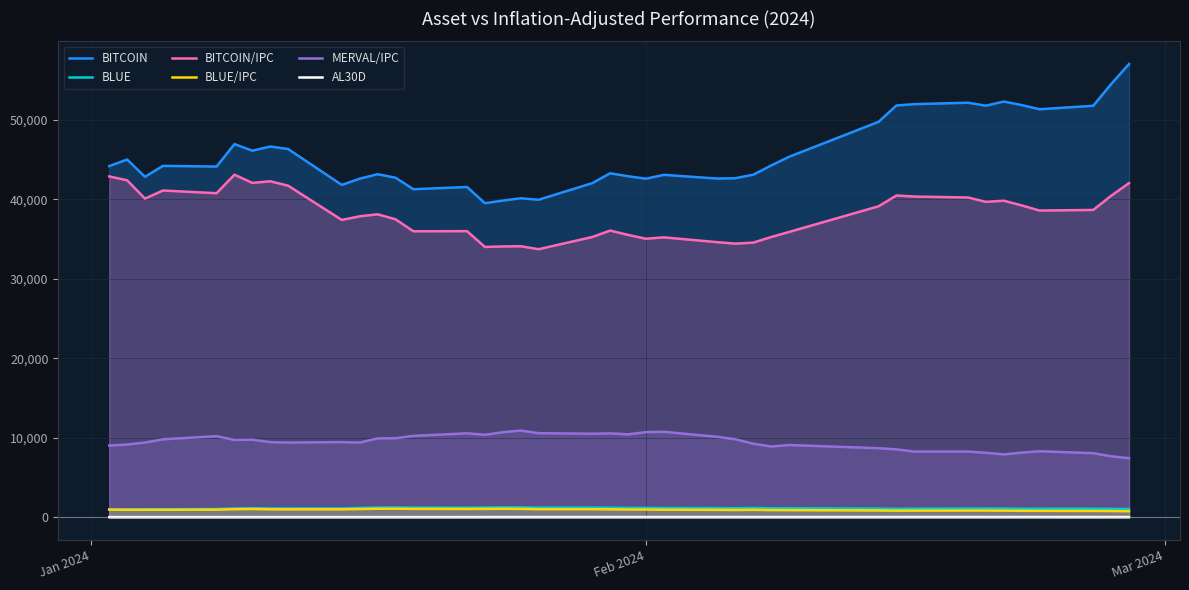

At how many categories does at least one series exceed 19666?

40